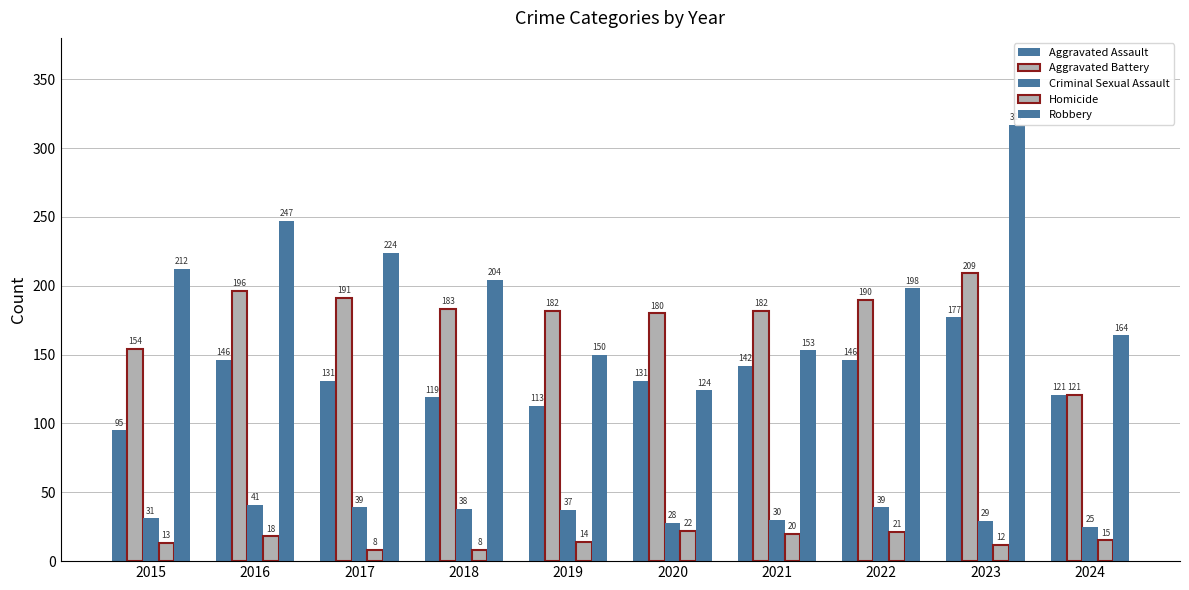

Which has a higher value, 2015 or 2018?

2018